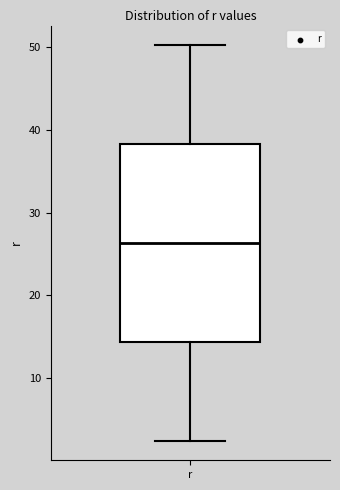

Where is the upper edge of the box for r on the y-axis? The values are not printed on the chart, so give them approximately, as read against the axis.

38